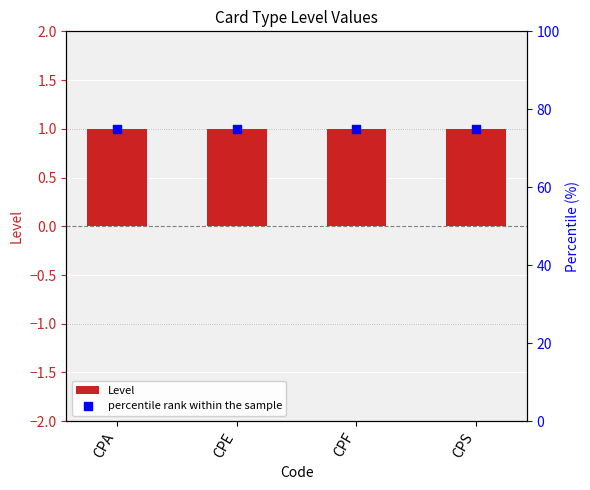

Which series reaches the maximum Y coordinate?

percentile rank within the sample